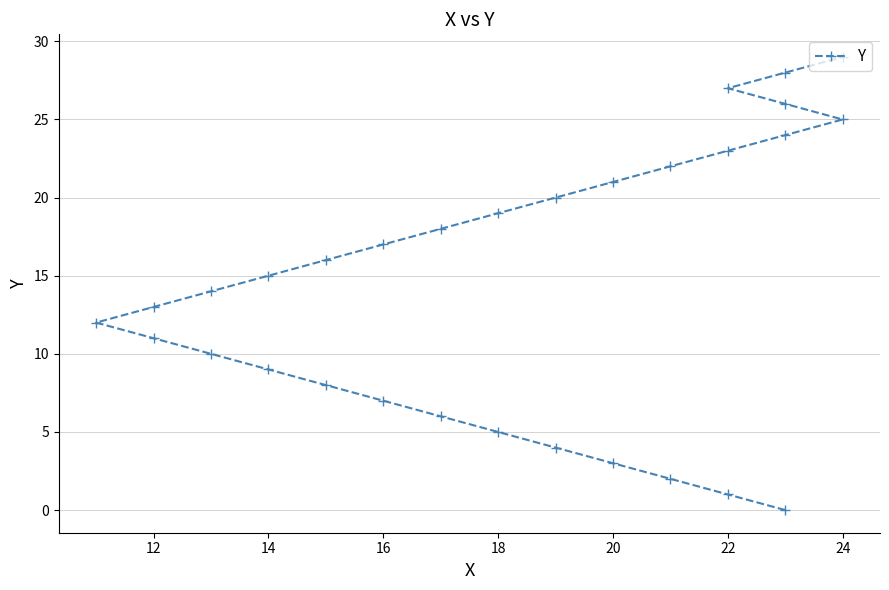

What is the label of the 19th point from the right?

12